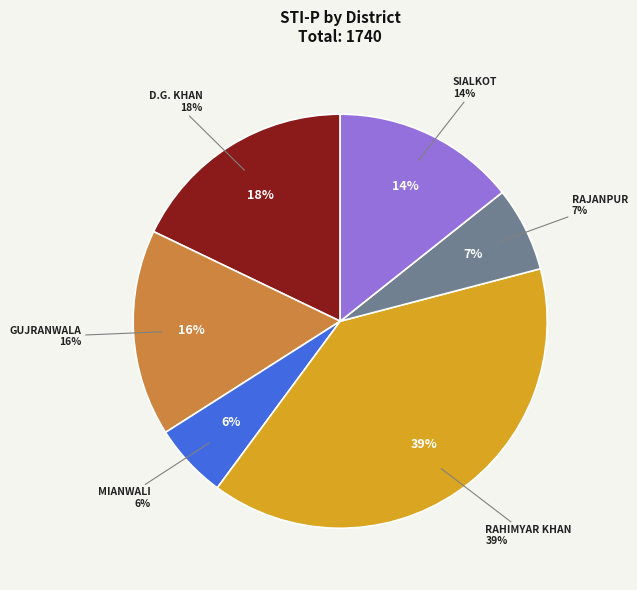

Which category has the biggest portion of the pie?

RAHIMYAR KHAN